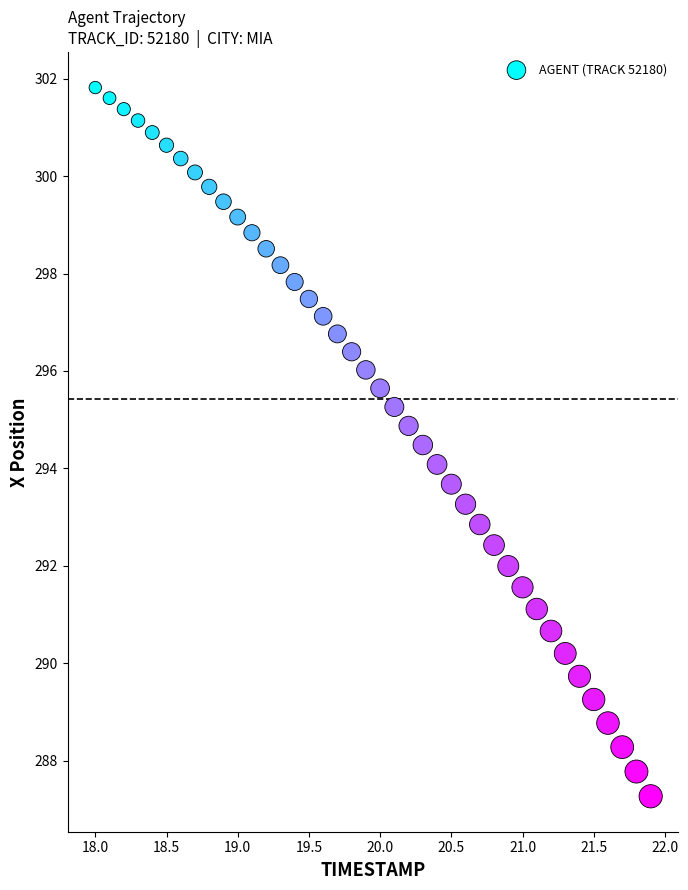

What is the range of Y values (max minus min)?

14.5